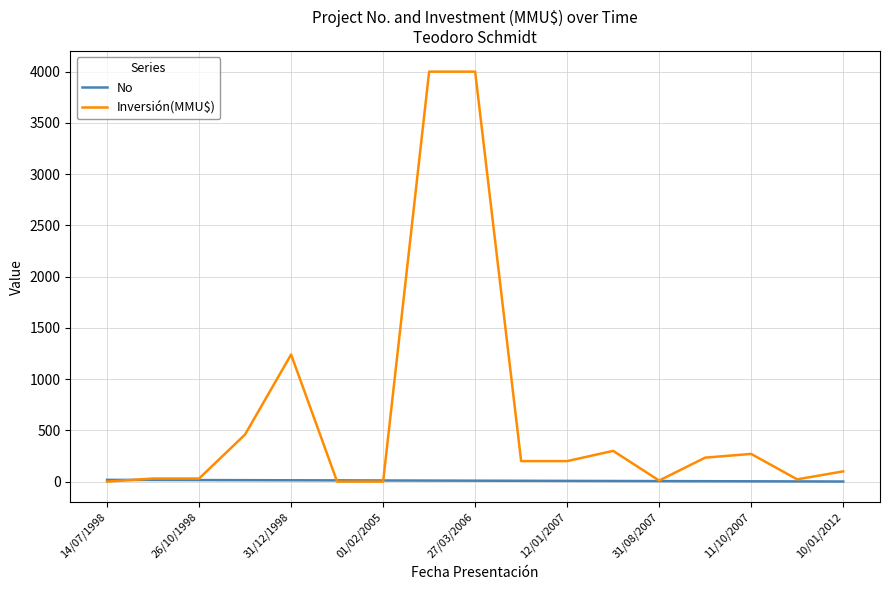

Which series has the largest range (max minus min)?

Inversión(MMU$)